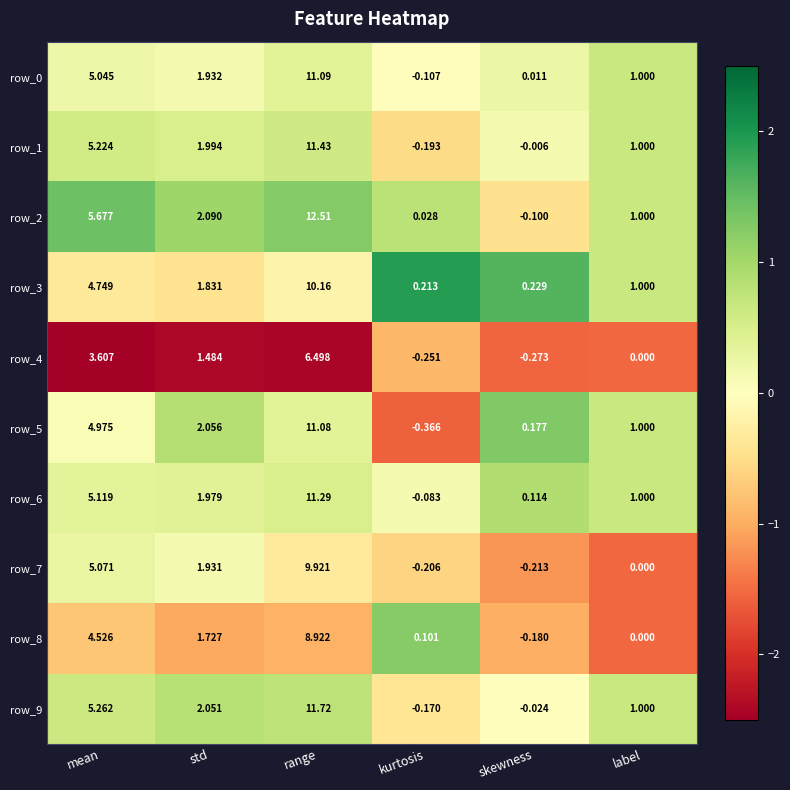

Where does the row_7 series first go above 1?

mean